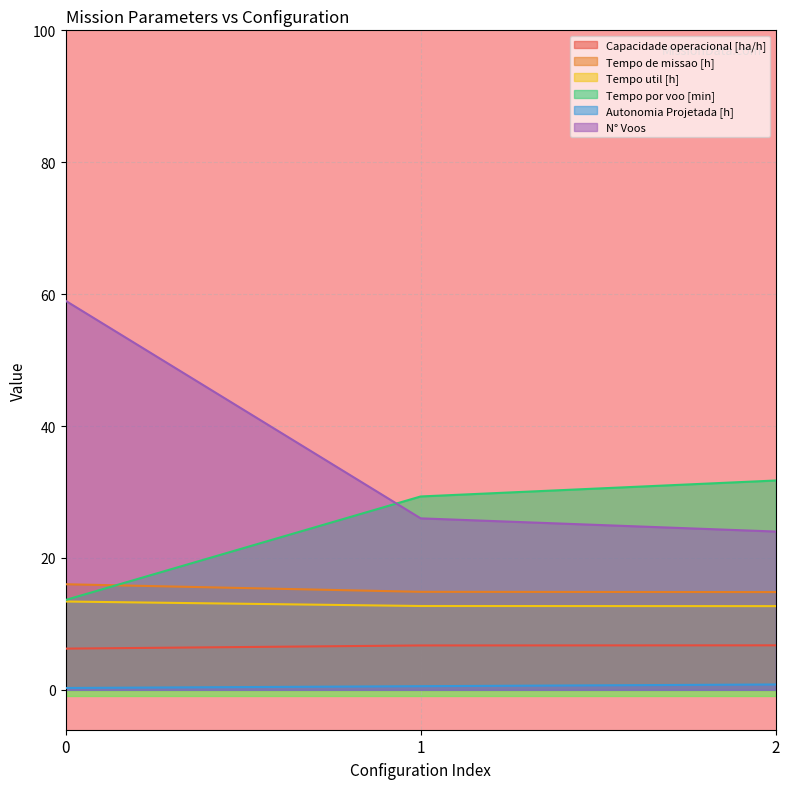

What is the maximum value shown in the chart?

59.0